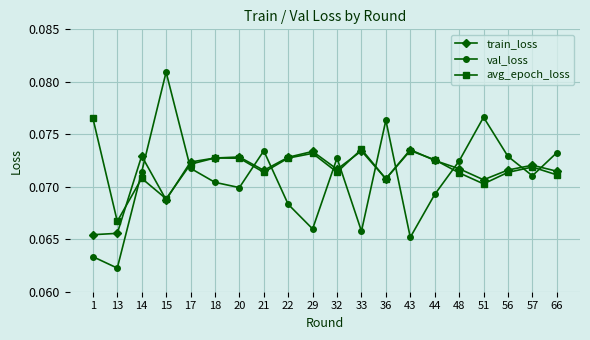

Which series has the widest spread of values?

val_loss